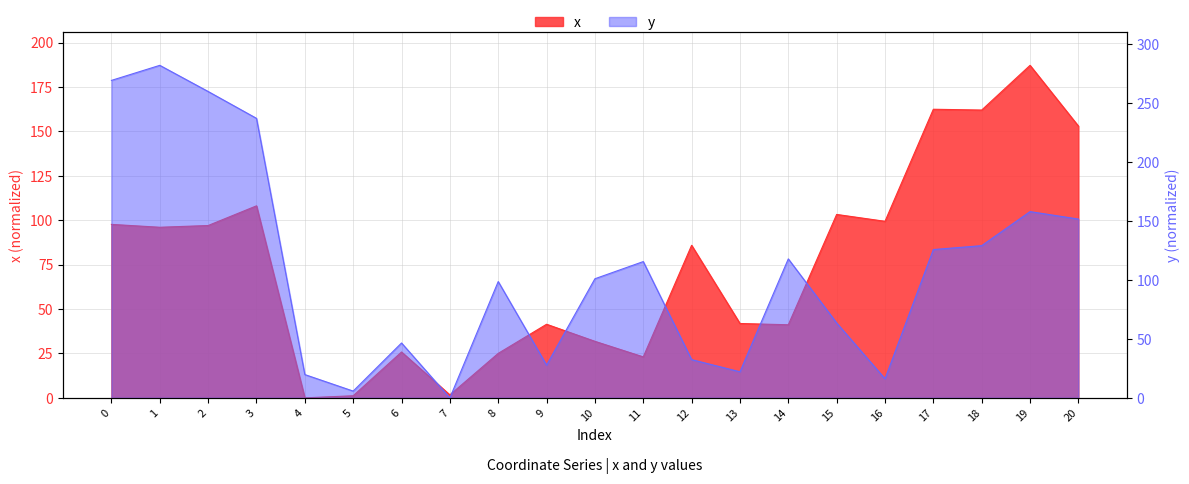

What is the highest value of the x series?

187.2